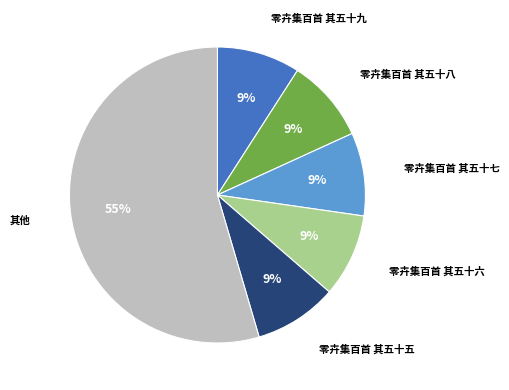

To the nearest percent, what is the combined percentage of 零卉集百首 其五十六 and 零卉集百首 其五十五?

18%